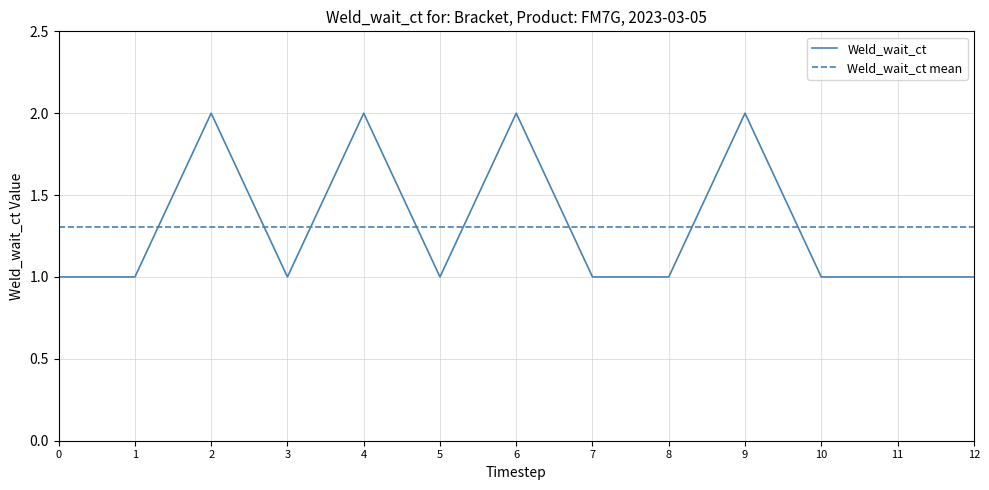

True or false: Weld_wait_ct has a value of 1 at 8.

True